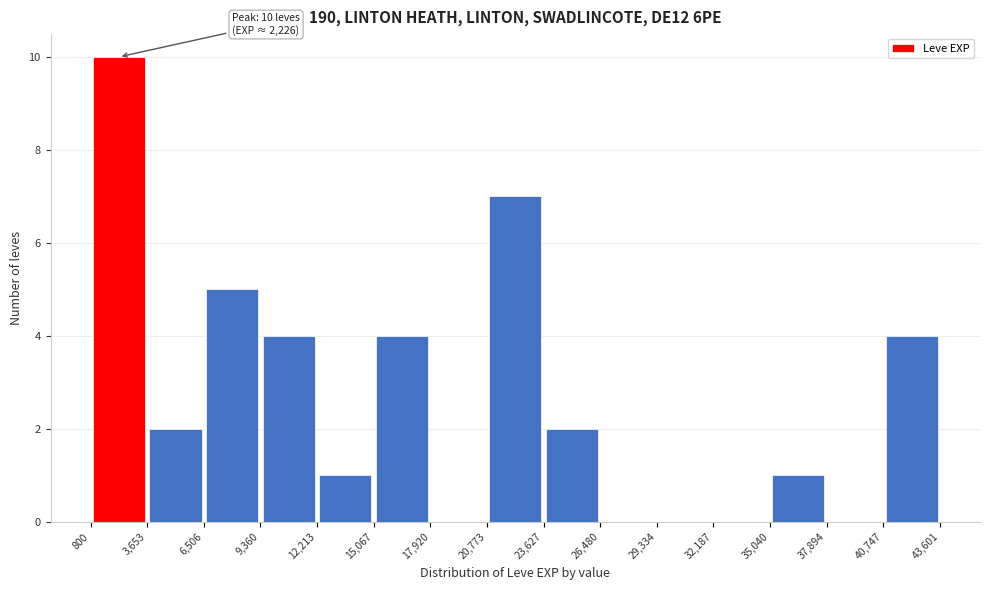

Over which range of the x-axis is the bar tallest?

800 to 3,653